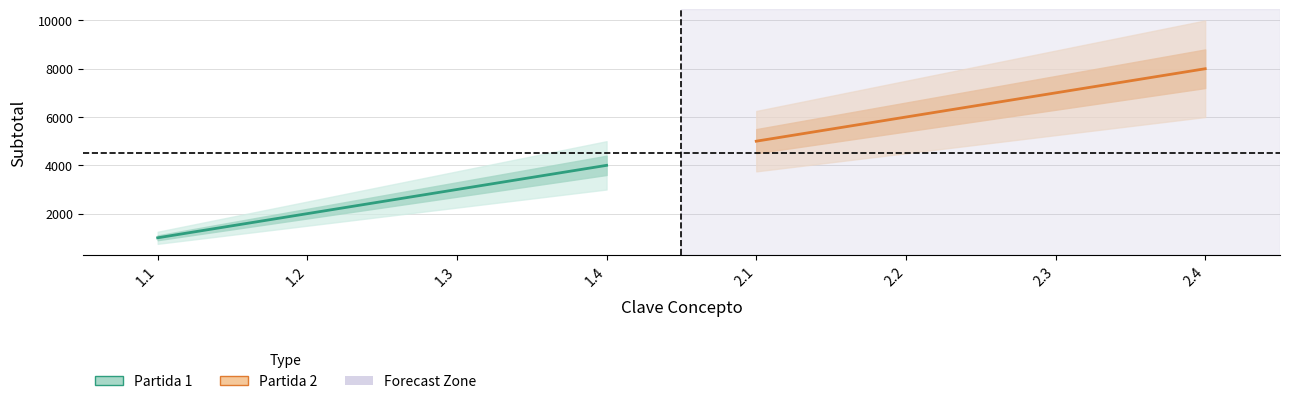

Reading left to right, list all the values displayed in this chart.

Partida 1: 1000	2000	3000	4000
Partida 2: 5000	6000	7000	8000